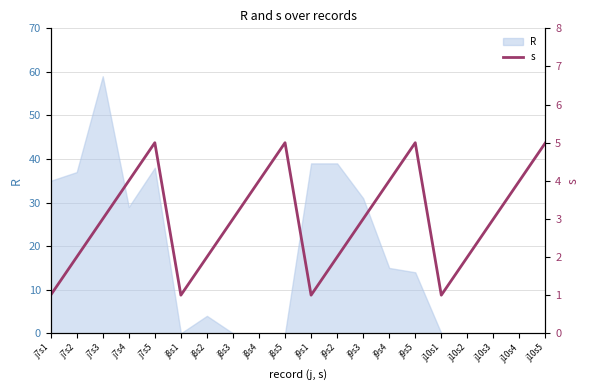

What is the highest value of the R series?

59